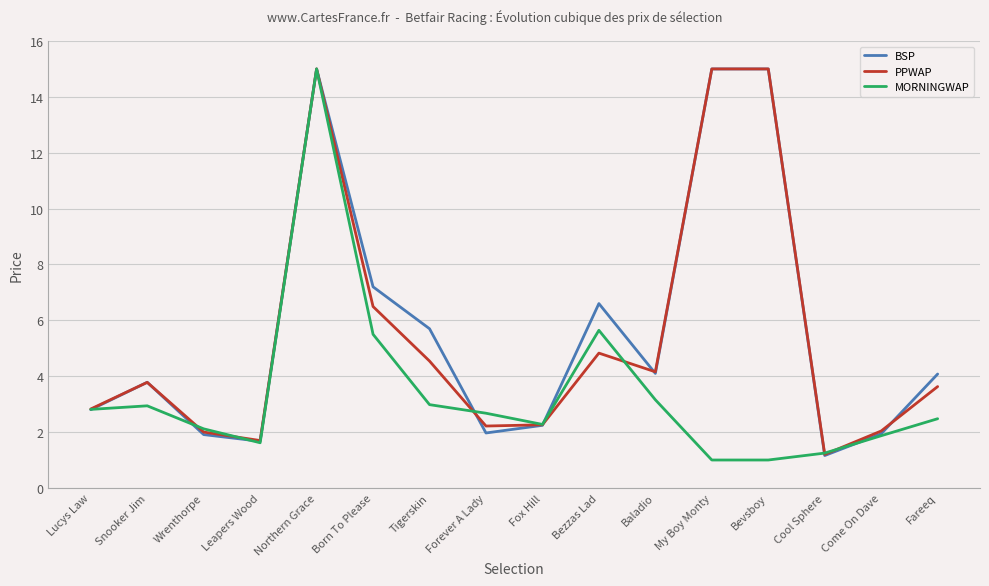

What is the sum of all BSP values?

90.2